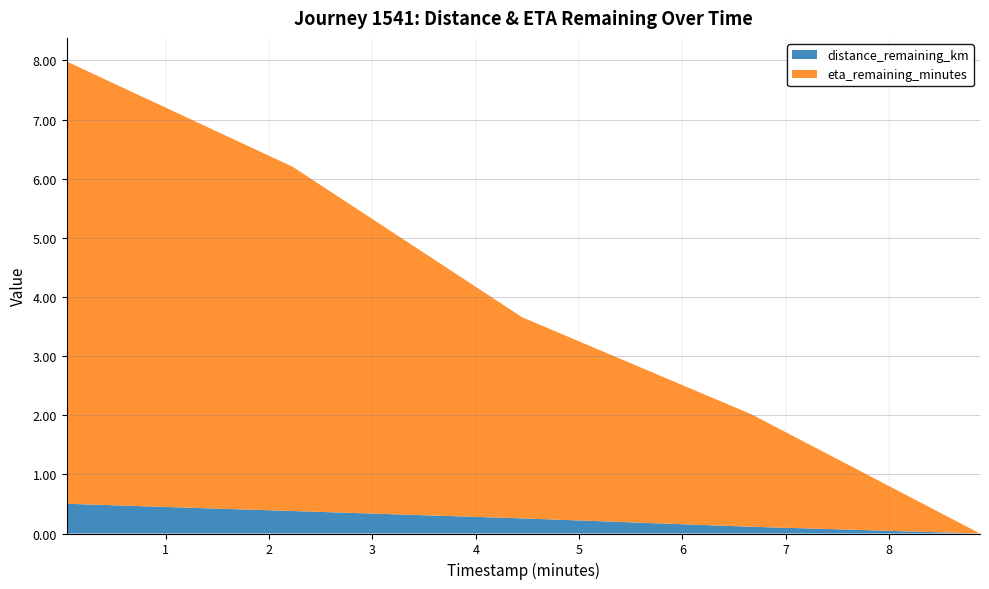

Reading left to right, list all the values displayed in this chart.

distance_remaining_km: 0.5	0.4	0.3	0.1	0.0
eta_remaining_minutes: 7.5	5.8	3.4	1.9	0.0